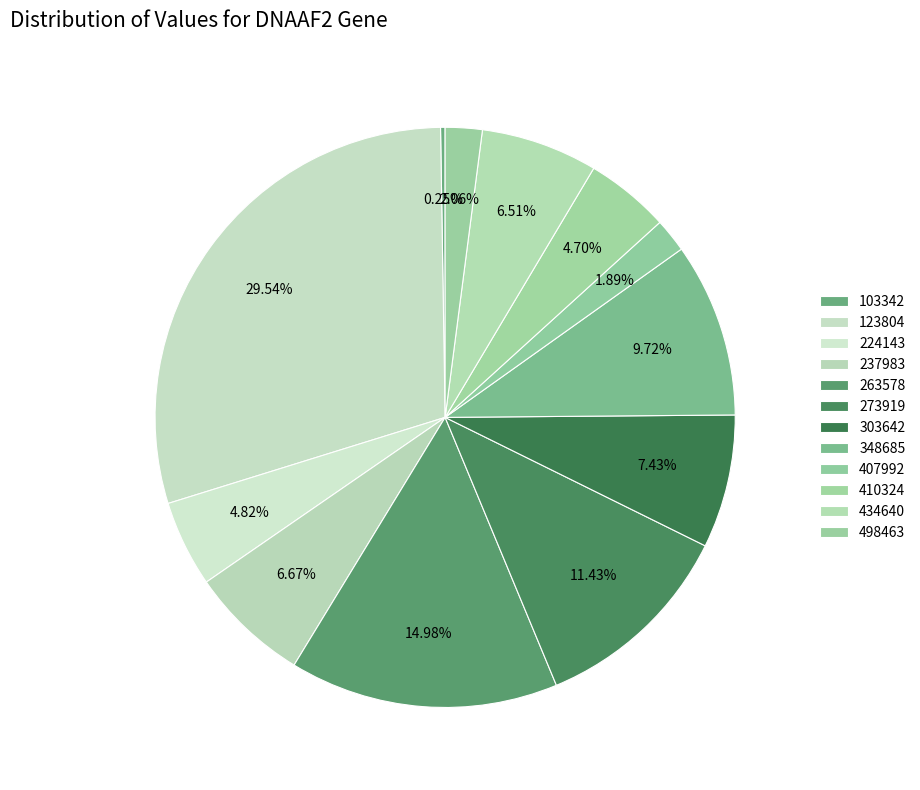

Rank the categories by value from highest to lowest.

123804, 263578, 273919, 348685, 303642, 237983, 434640, 224143, 410324, 498463, 407992, 103342